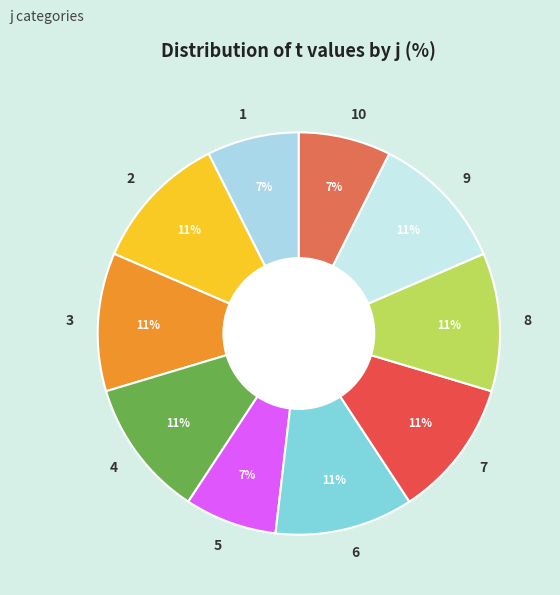

Does any single category account for the majority?

No